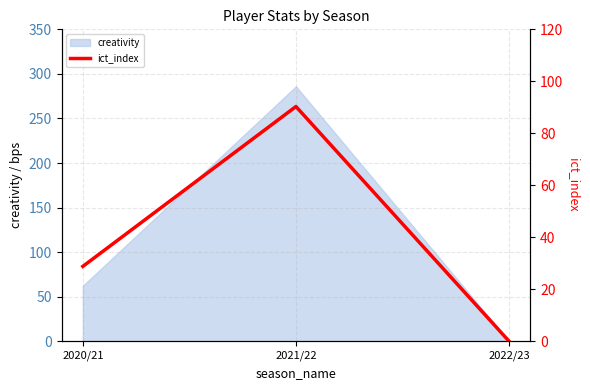

True or false: the data shows 15.9 at 2020/21.

False